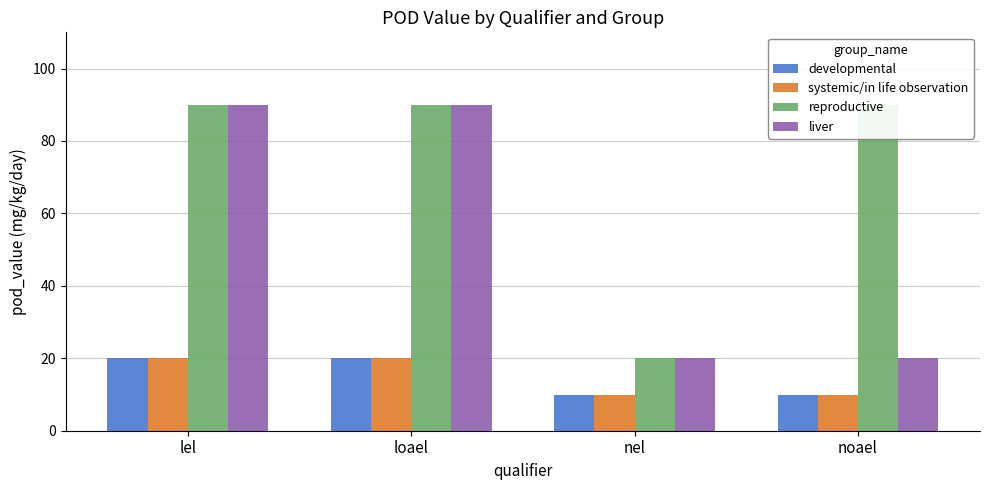

Which category has the highest value across all series?

lel